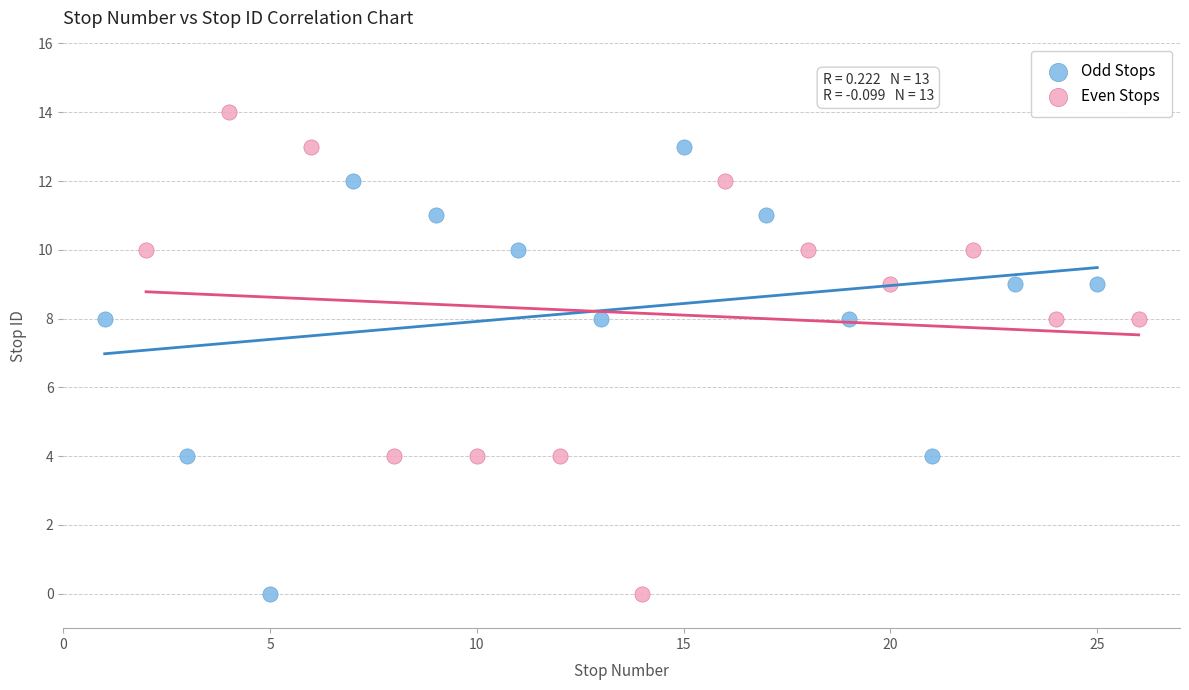

Which series reaches the maximum Y coordinate?

Even Stops